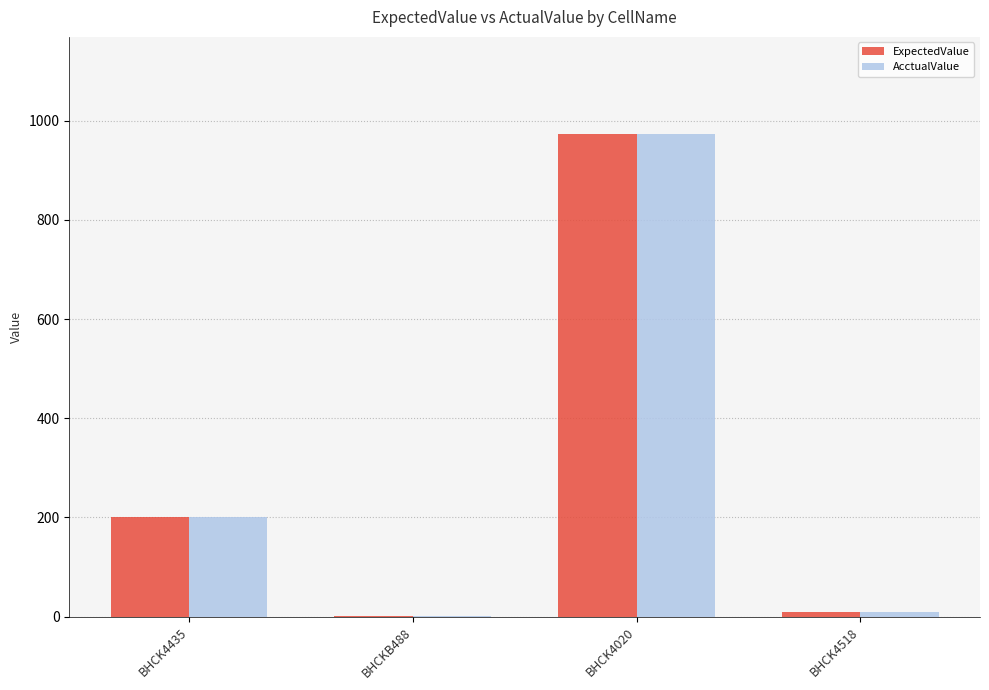

Reading left to right, extract all data points from this chart.

ExpectedValue: BHCK4435=202	BHCKB488=2	BHCK4020=974	BHCK4518=10
AcctualValue: BHCK4435=202	BHCKB488=2	BHCK4020=974	BHCK4518=10